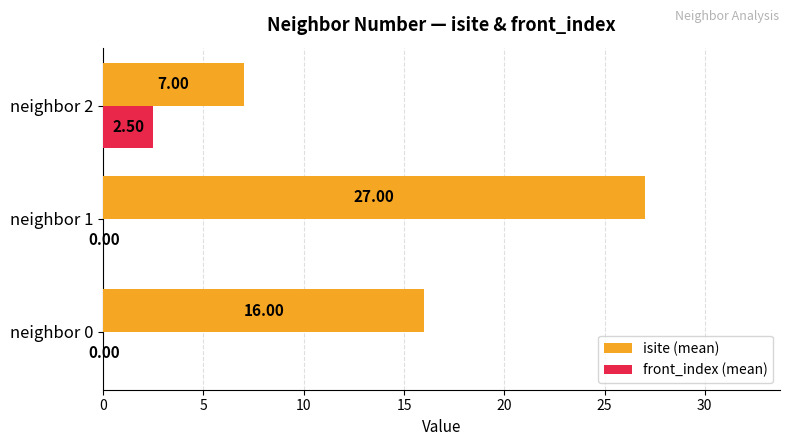

Which series has the largest total across all categories?

isite (mean)